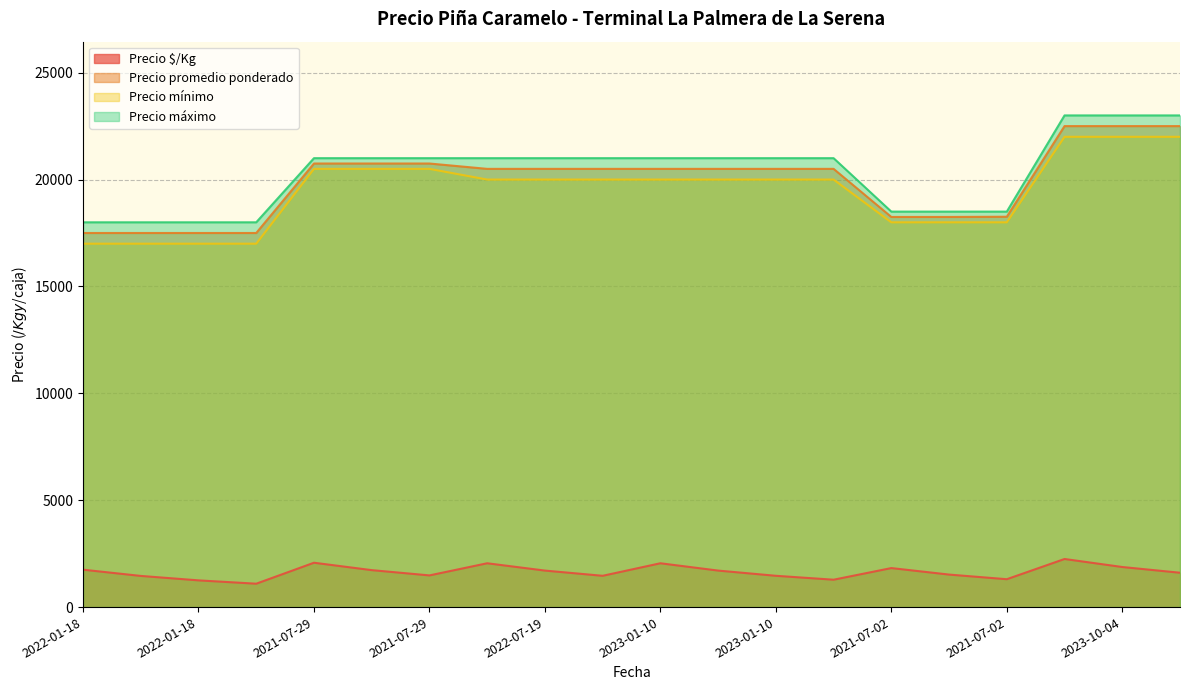

What is the value of the Precio promedio ponderado point at the 17th from the left?

18250